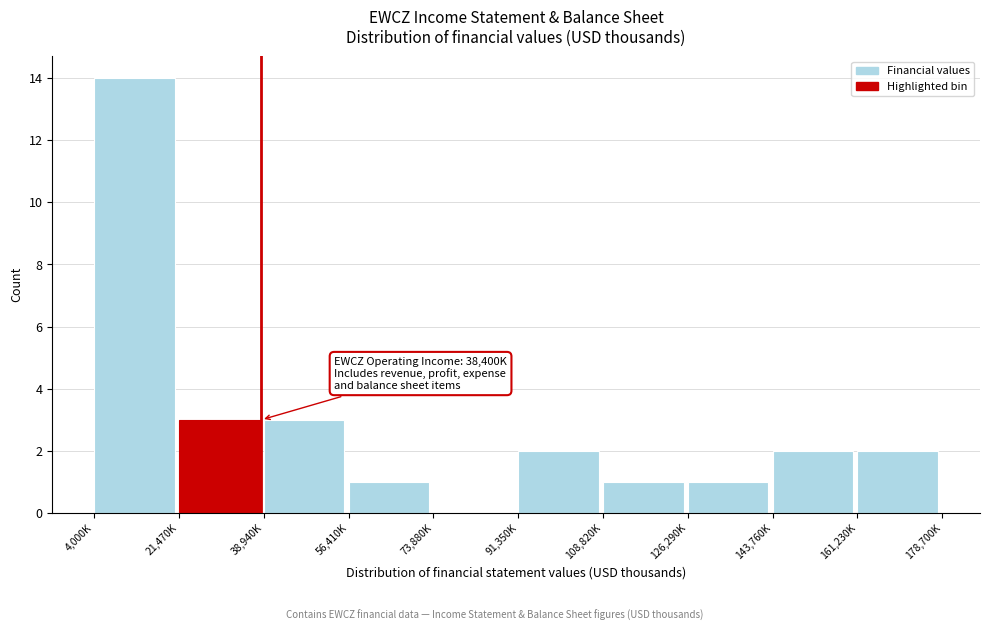

Reading right to left, extract all data points from this chart.

161,230K=2	143,760K=2	126,290K=1	108,820K=1	91,350K=2	73,880K=0	56,410K=1	38,940K=3	21,470K=3	4,000K=14